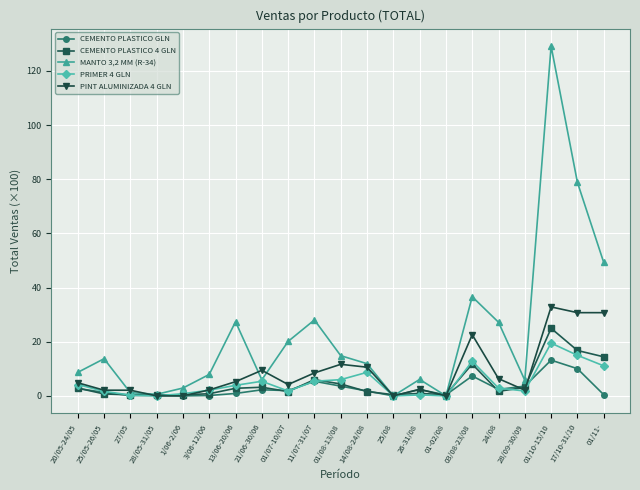

The value of PRIMER 4 GLN at 01-02/08 is -11.9. True or false?

False